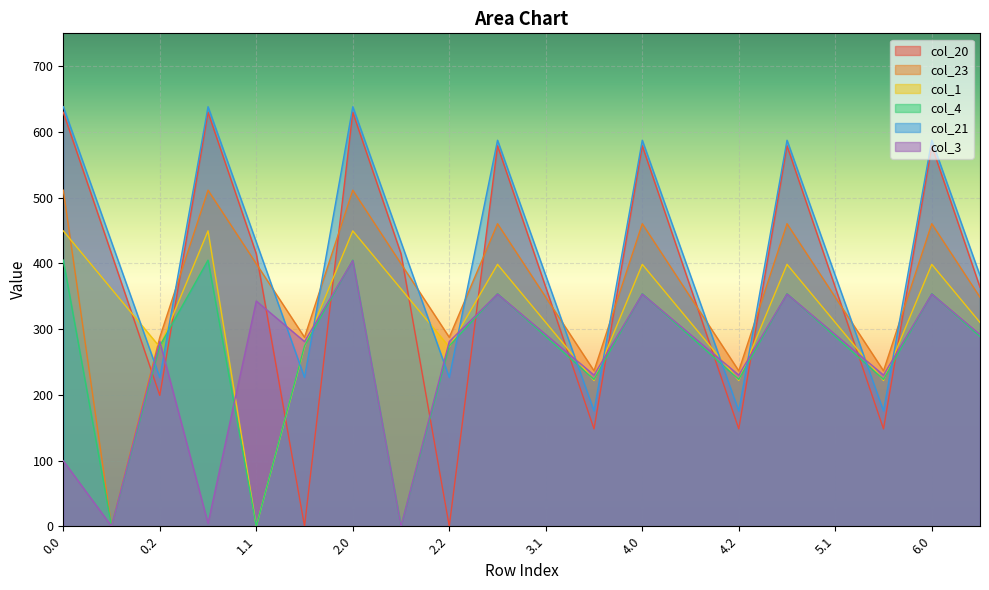

Where do col_4 and col_21 first cross each other?

0.1 and 0.2